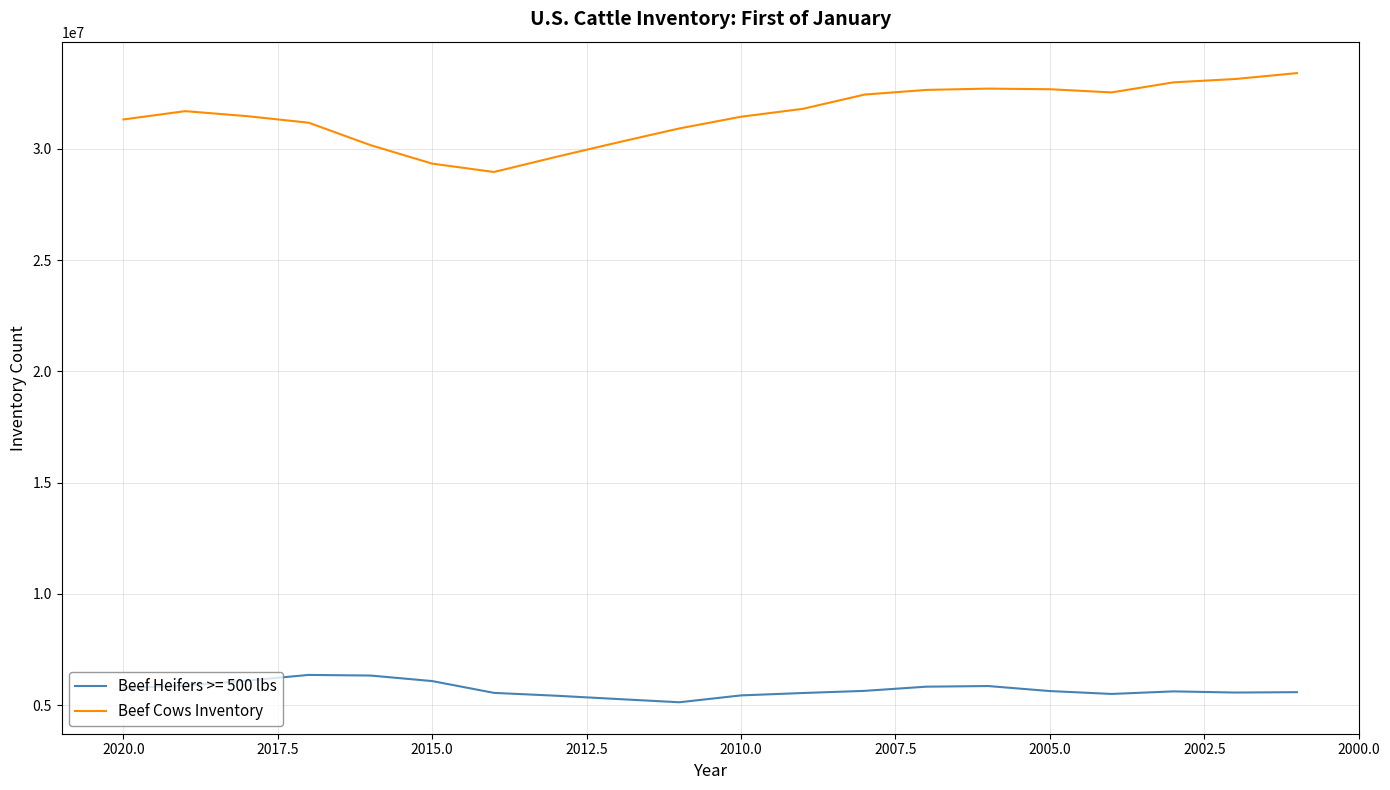

Reading left to right, what are all the values shown in this chart?

31316700	31690700	31466200	31170700	30163800	29332100	28956400	29631300	30281900	30912600	31439900	31793800	32434500	32644200	32702500	32674400	32531300	32983300	33133700	33398200